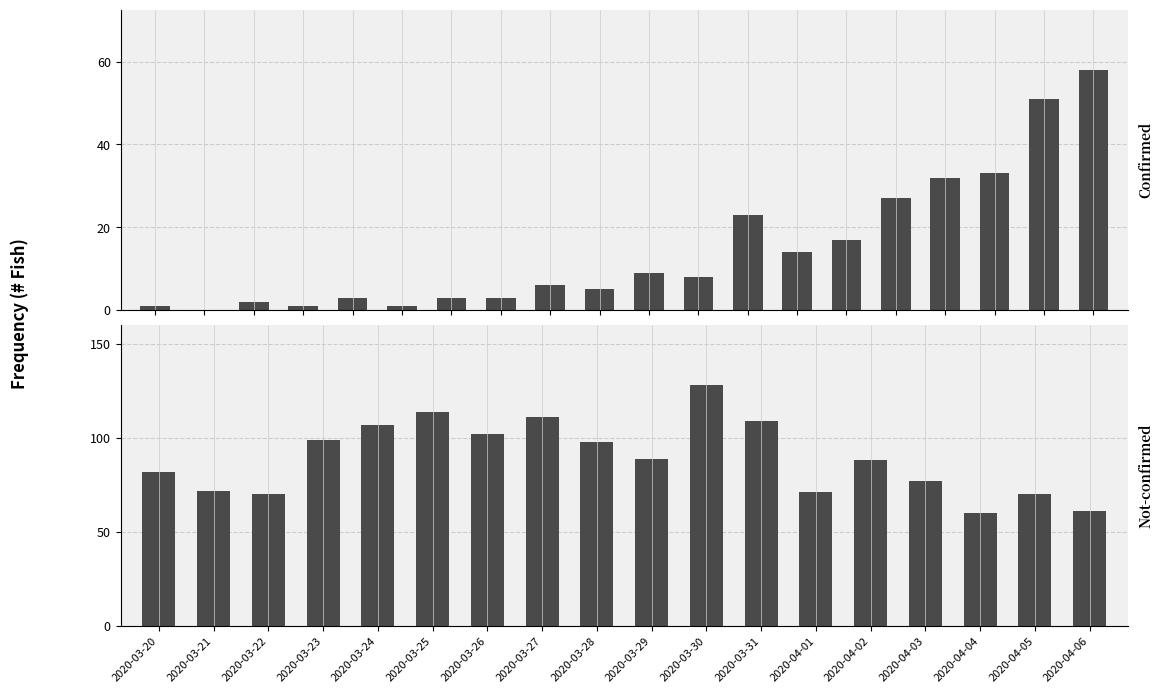

What is the average value?

15